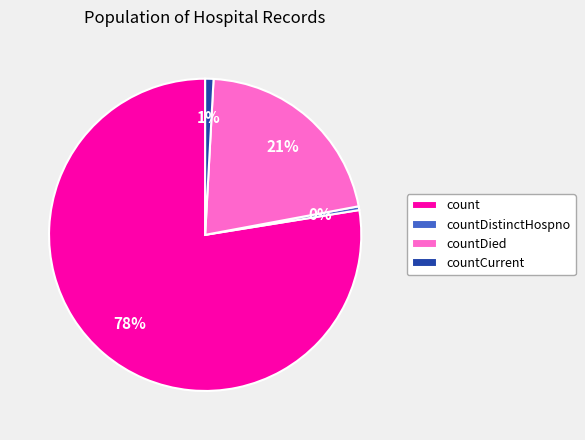

Is the sum of countDistinctHospno and count greater than half?

Yes